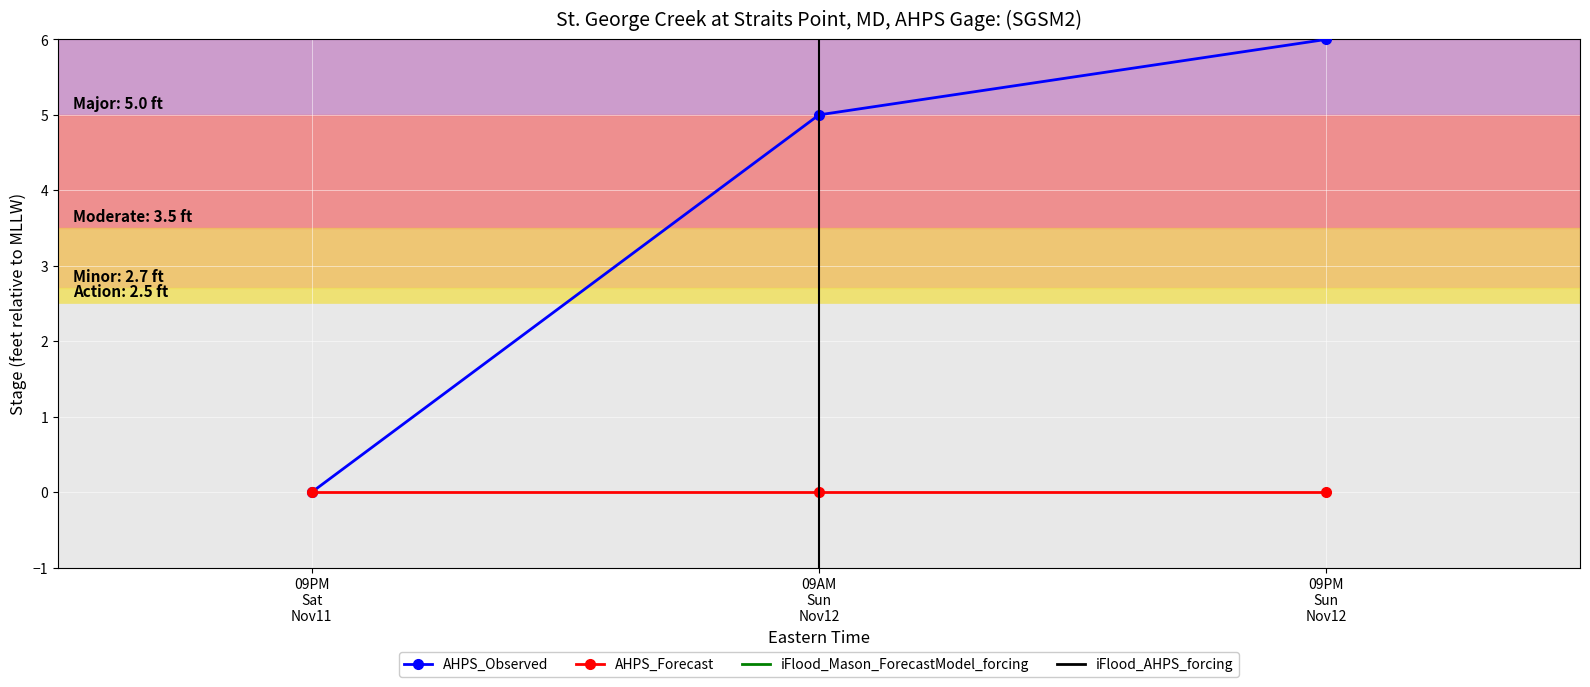

What is the maximum value shown in the chart?

6